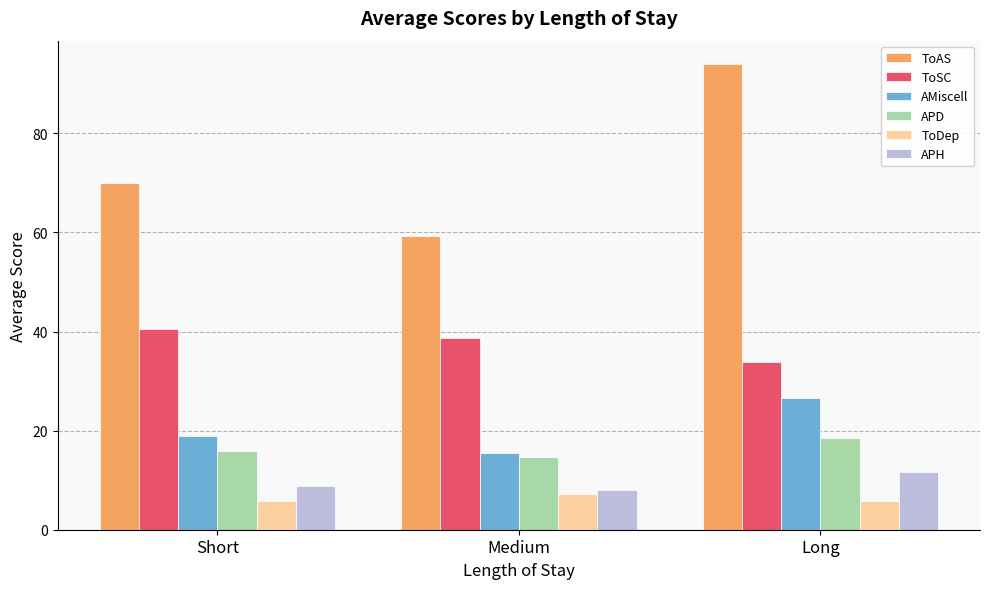

Read the APH value at Short.

8.8